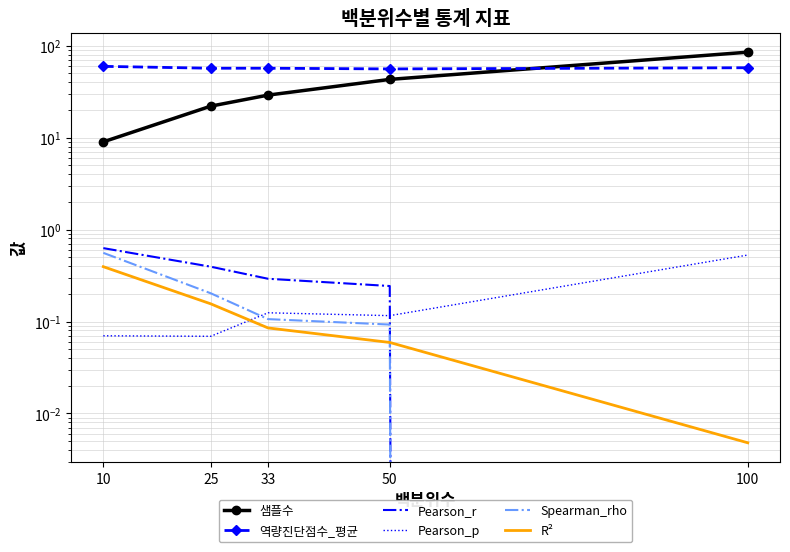

What is the minimum value for 역량진단점수_평균?

55.9